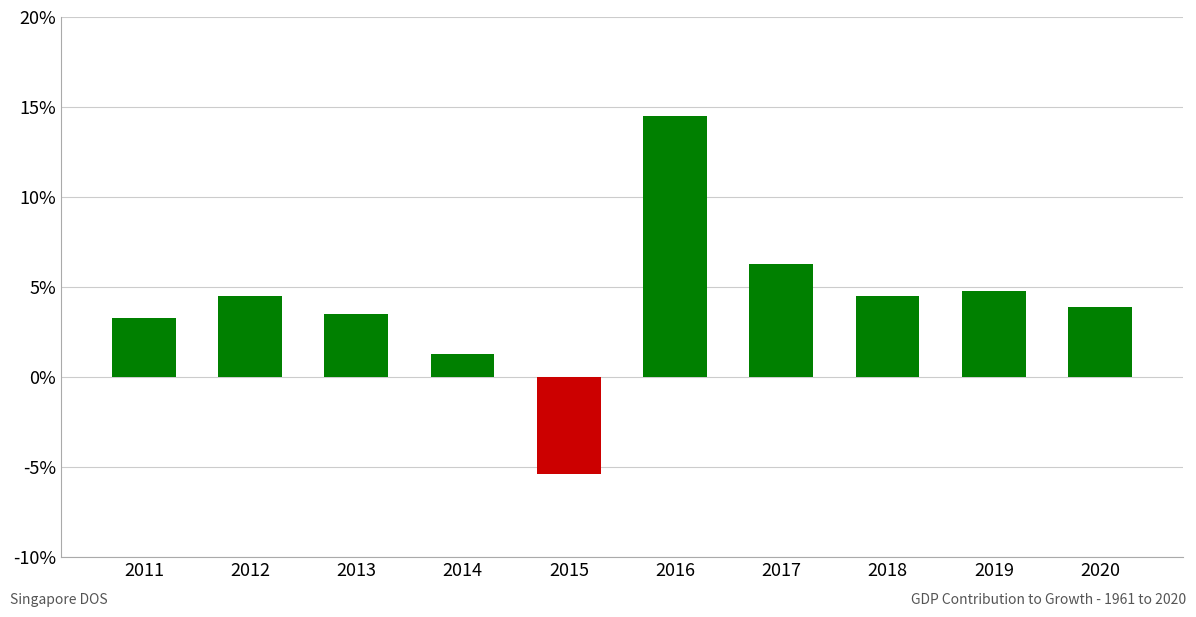

Between 2018 and 2016, which is larger?

2016